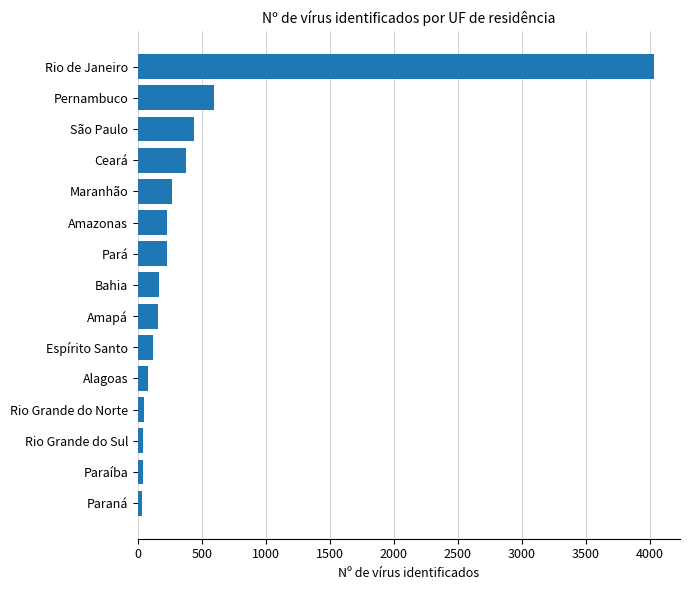

What is the sum of all values?

6862